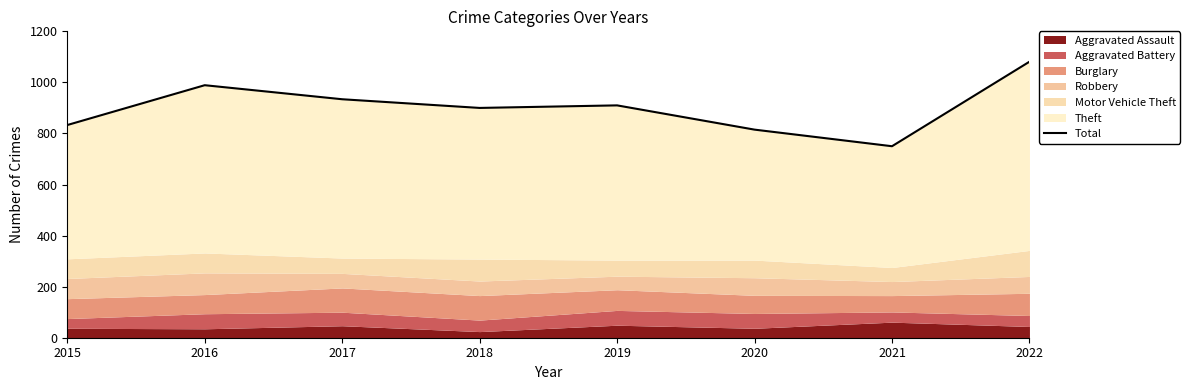

At which category does the data reach its first local peak?

2016